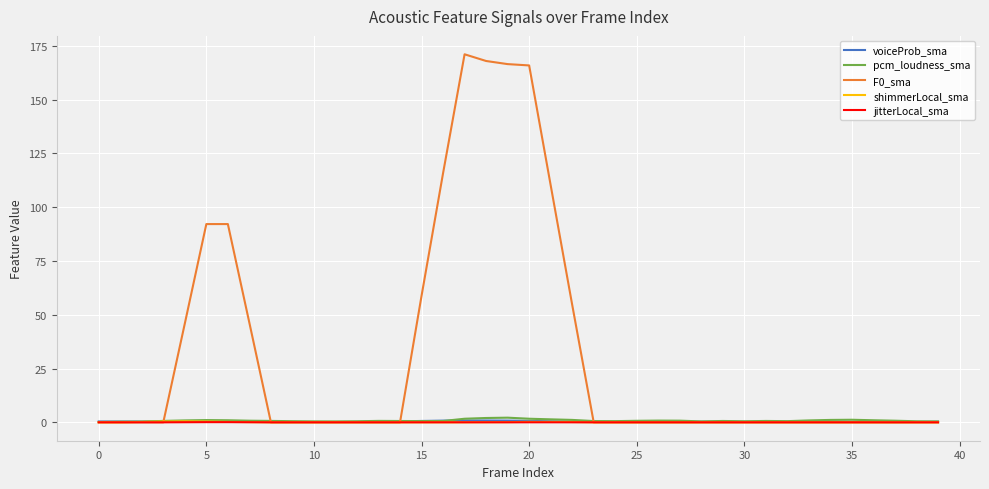

What is the maximum value shown in the chart?

171.1